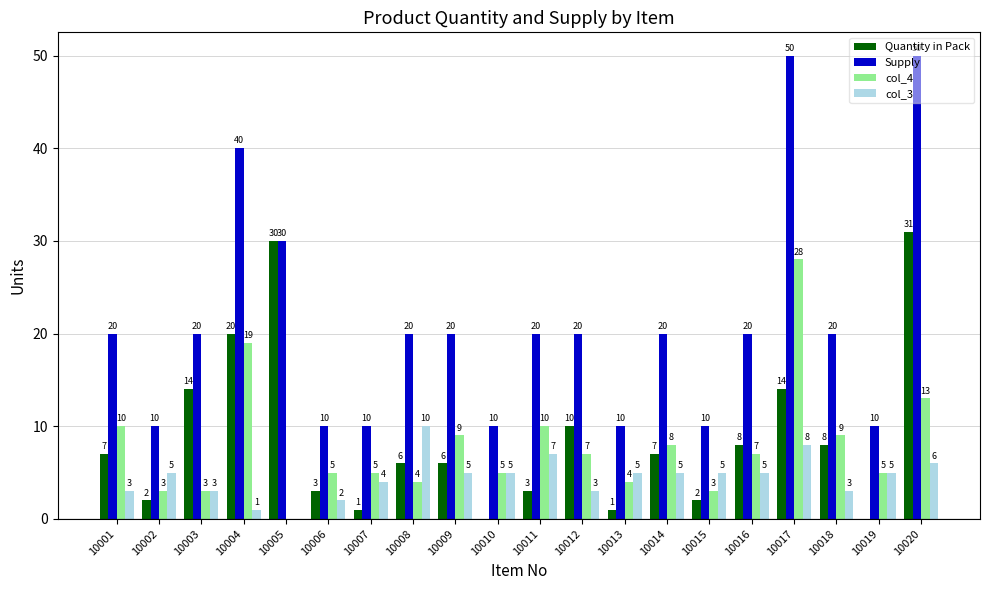

Reading left to right, list all the values displayed in this chart.

Quantity in Pack: 7	2	14	20	30	3	1	6	6	0	3	10	1	7	2	8	14	8	0	31
Supply: 20	10	20	40	30	10	10	20	20	10	20	20	10	20	10	20	50	20	10	50
col_4: 10	3	3	19	0	5	5	4	9	5	10	7	4	8	3	7	28	9	5	13
col_3: 3	5	3	1	0	2	4	10	5	5	7	3	5	5	5	5	8	3	5	6